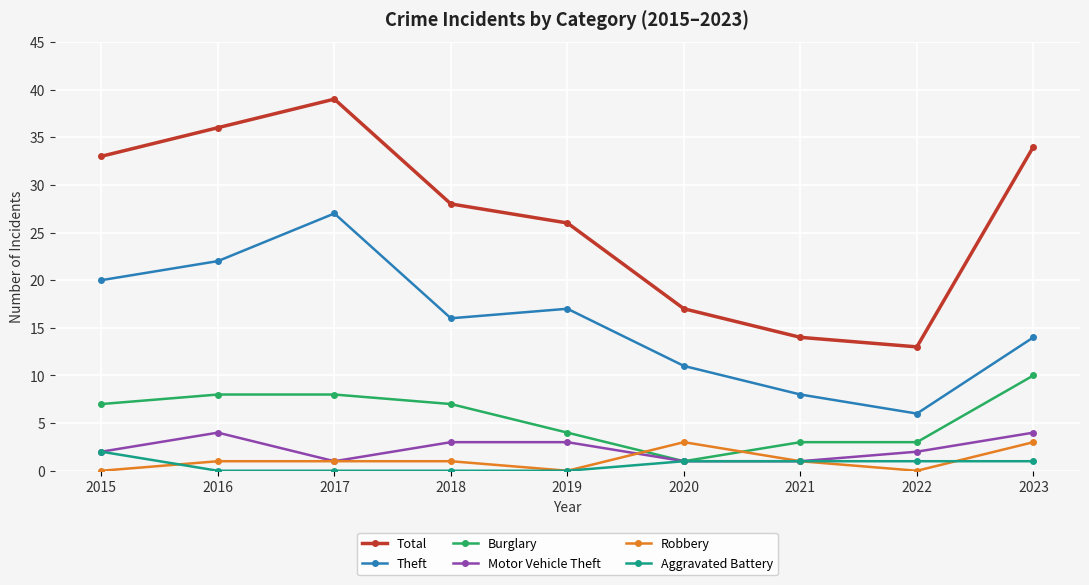

What is the value of the Theft point at the 9th from the left?

14